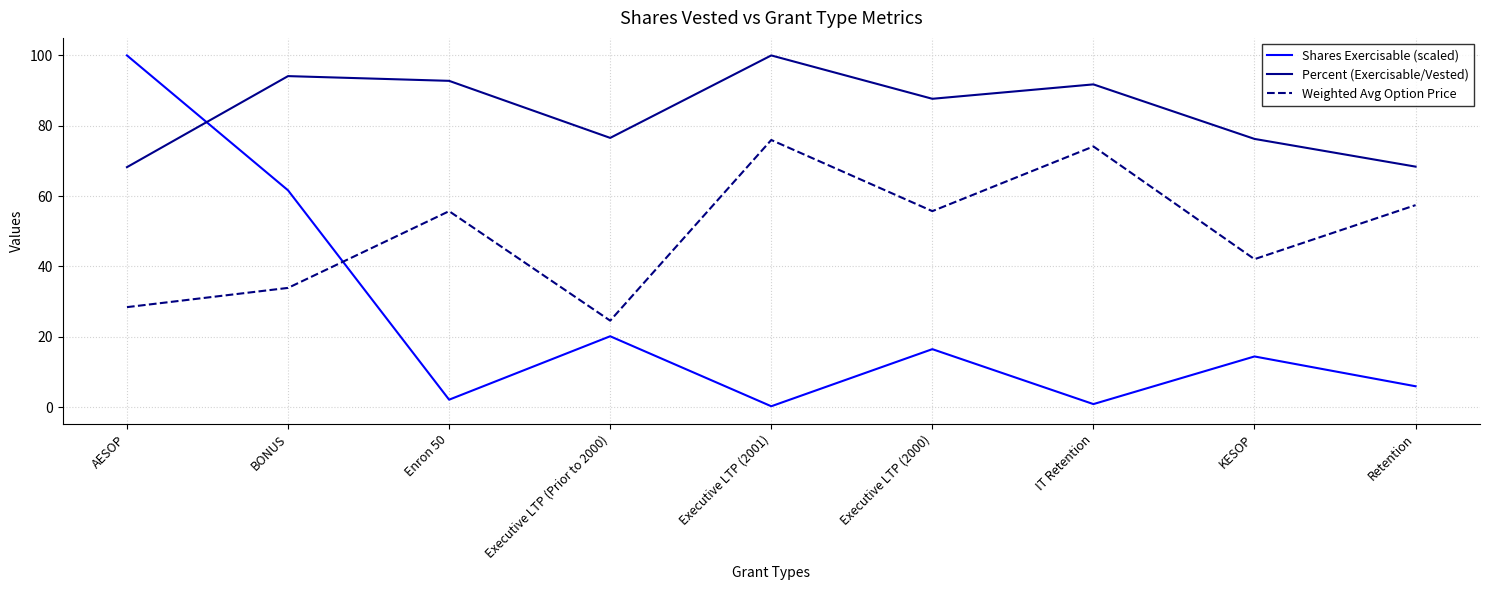

What is the difference between the second highest and second lowest values in the Weighted Avg Option Price series?

45.7